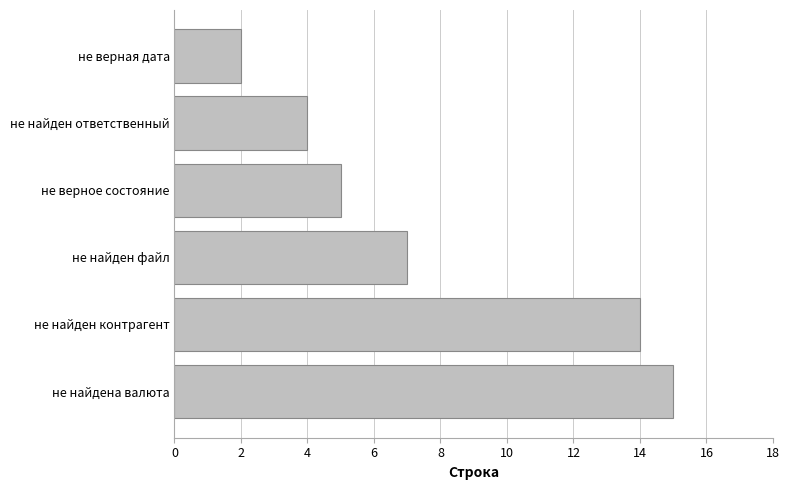

The value at не найден контрагент is 14. True or false?

True